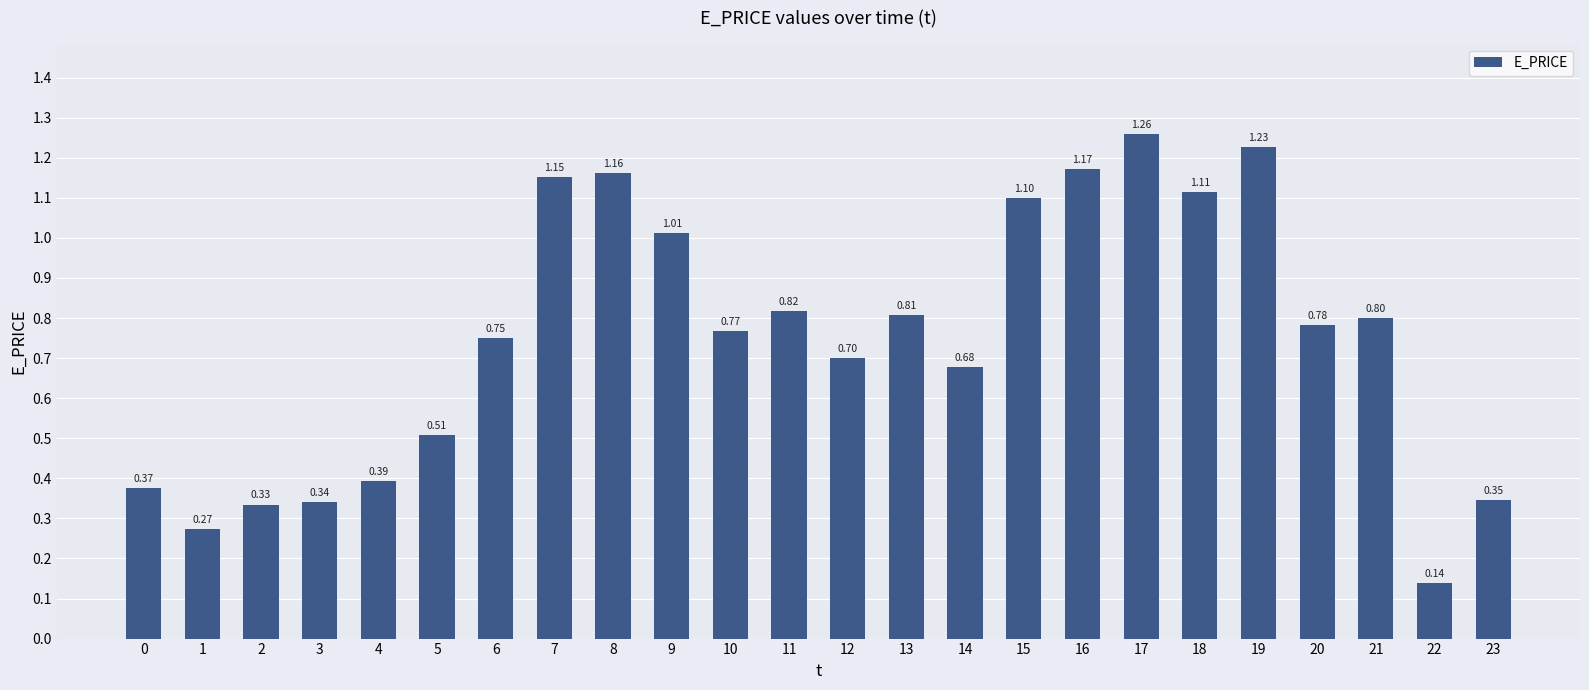

Count the number of data series in this chart.

1